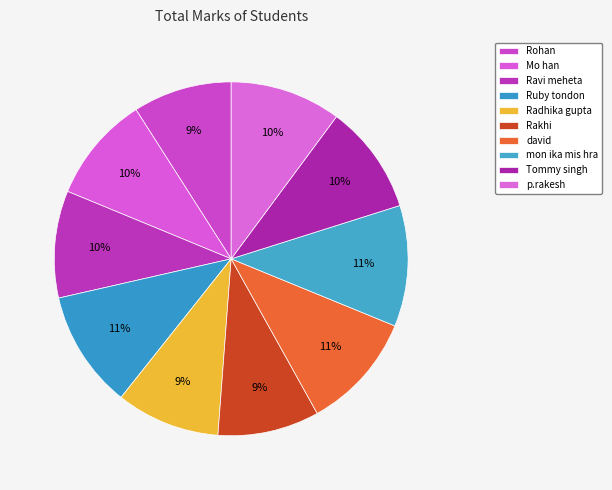

What is the smallest slice in the pie chart?

Rohan